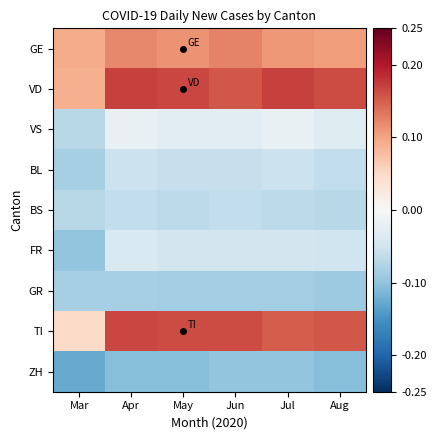

Which series has the largest total across all categories?

VD